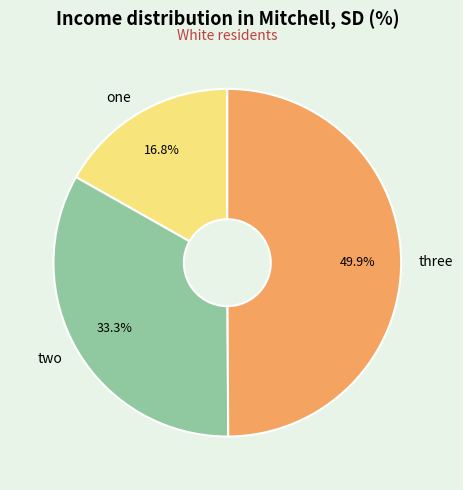

What is the smallest slice in the pie chart?

one